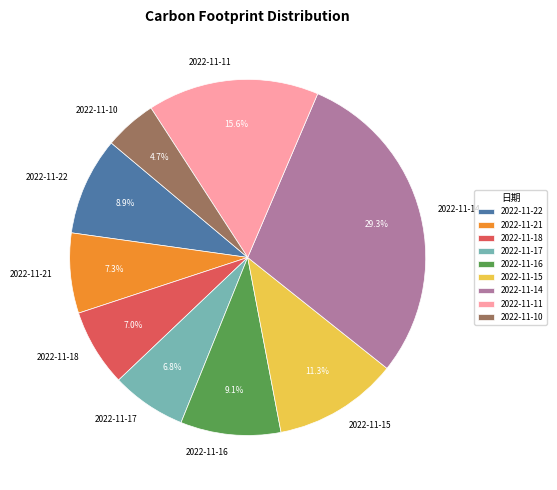

Combined, do 2022-11-17 and 2022-11-18 account for over 50%?

No